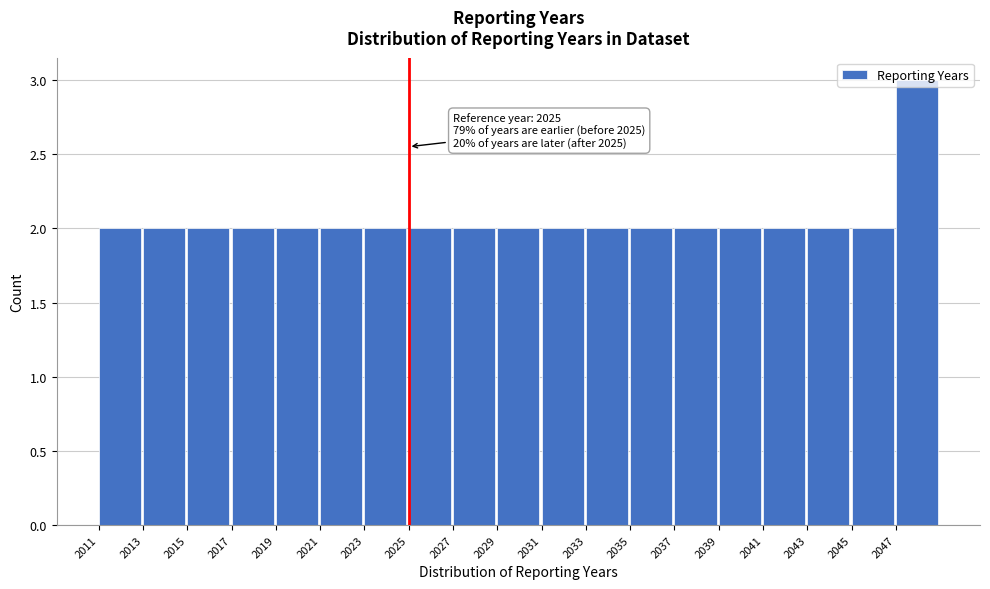

Over which range of the x-axis is the bar tallest?

2047 to 2049